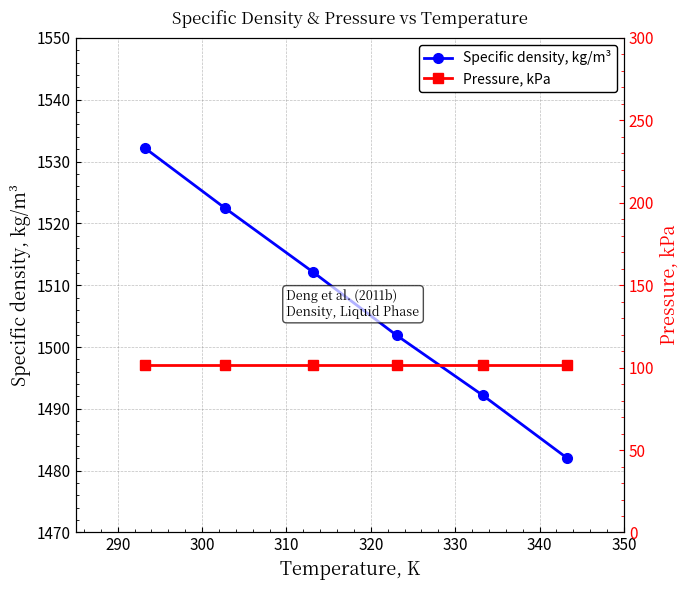

What is the value of the Specific density, kg/m³ point at the 6th from the left?

1482.1